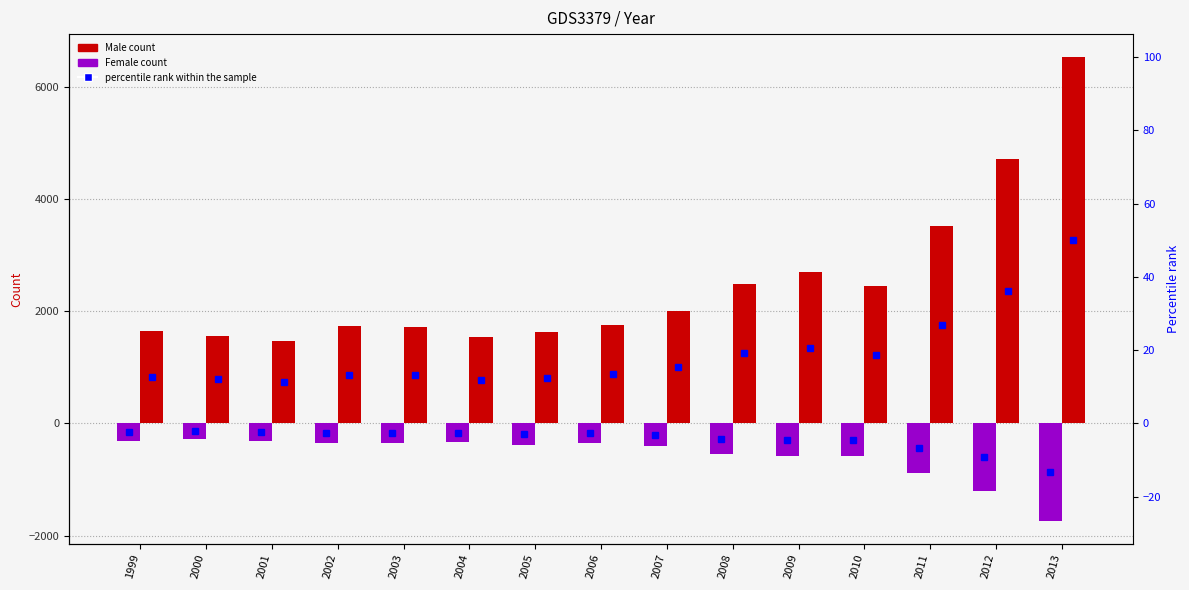

How many bars are there in each group?

2